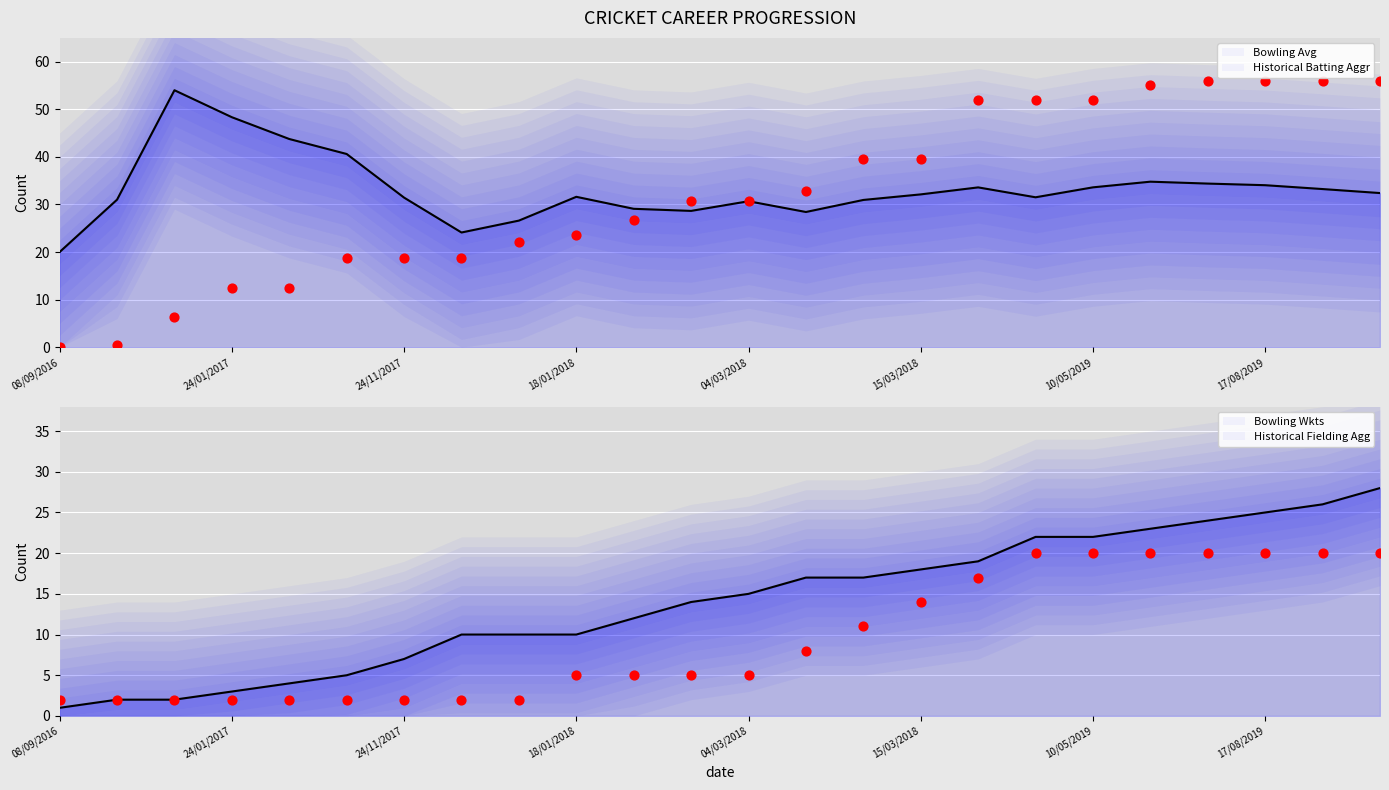

What is the total value across all series at 17/08/2019?

135.0